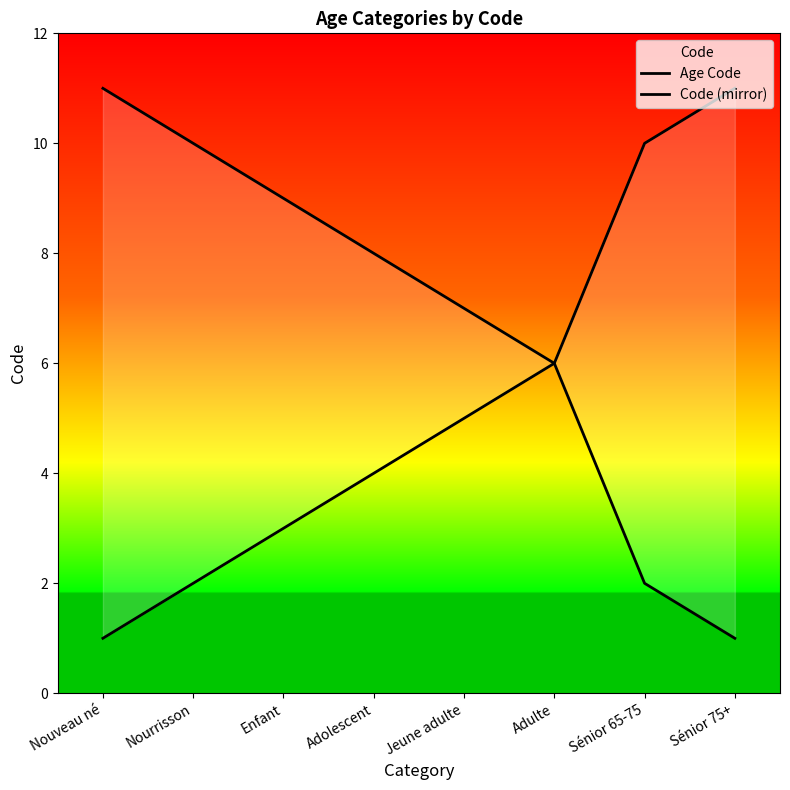

What is the spread (max minus min) of values at Adolescent?

4